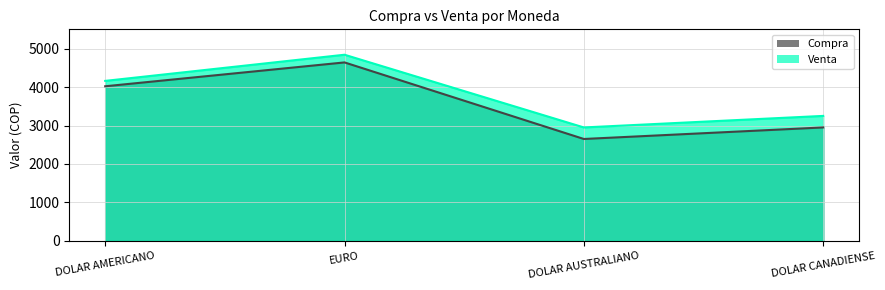

What are all the series names shown in the legend?

Compra, Venta